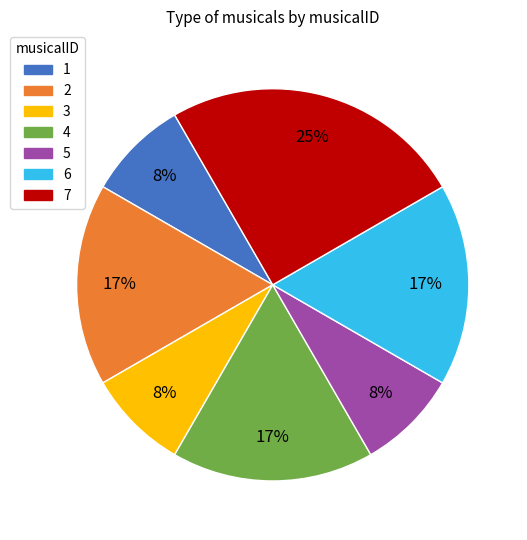

To the nearest percent, what is the combined percentage of 3 and 6?

25%